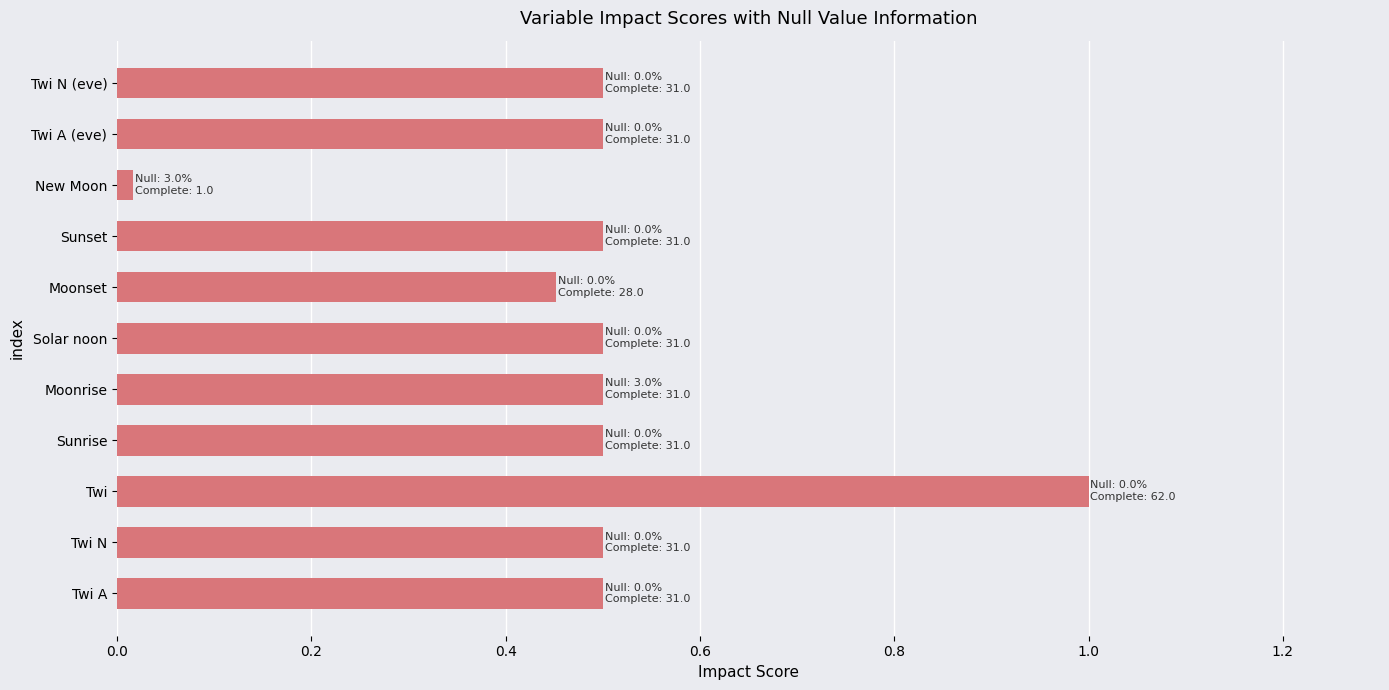

The value at Solar noon is 0.3. True or false?

False